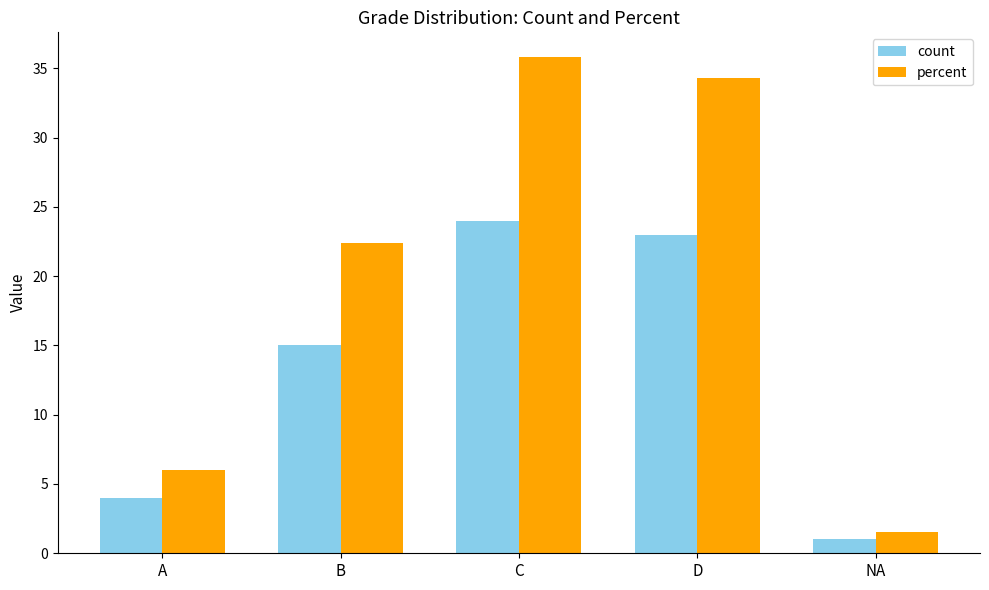

What is the value of the percent bar at the 1st from the left?

6.0